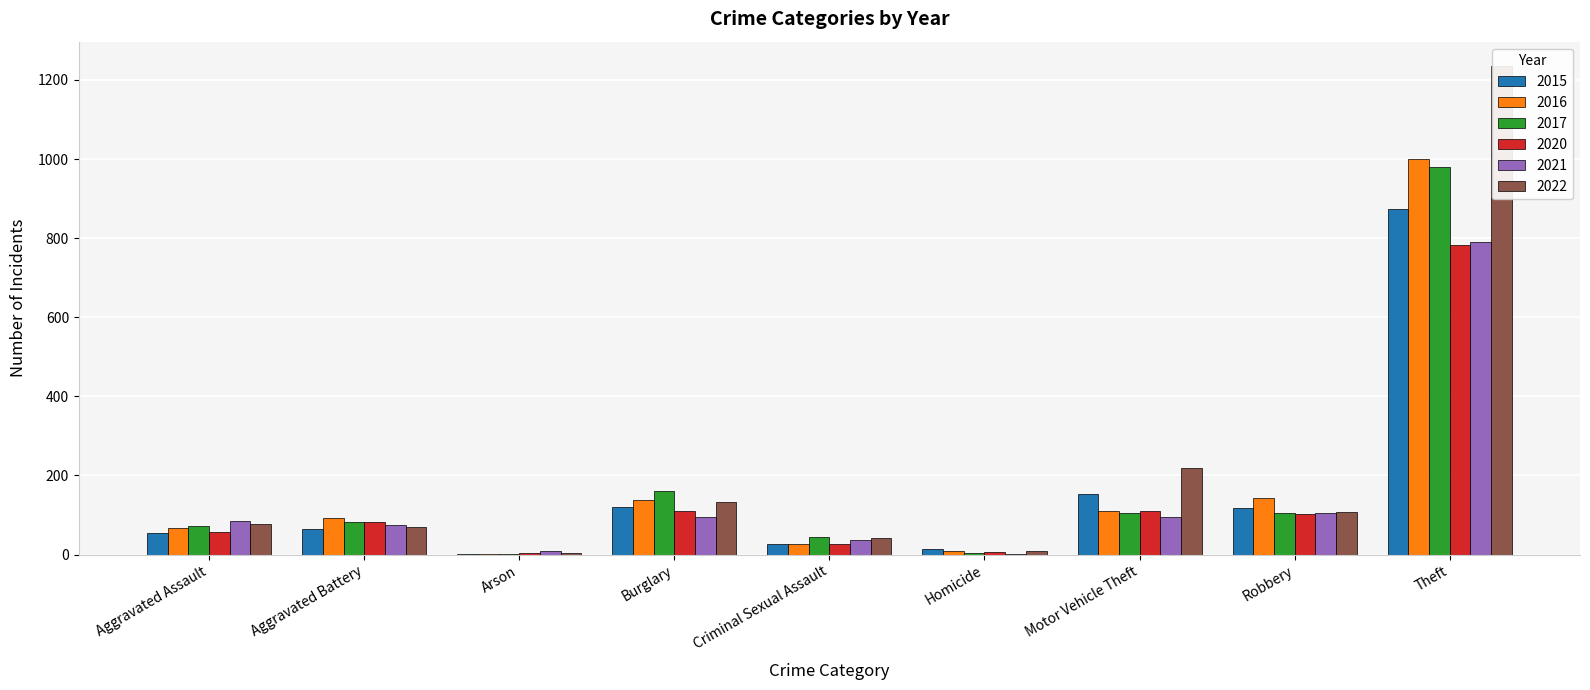

What is the label of the 8th bar from the left?

Robbery